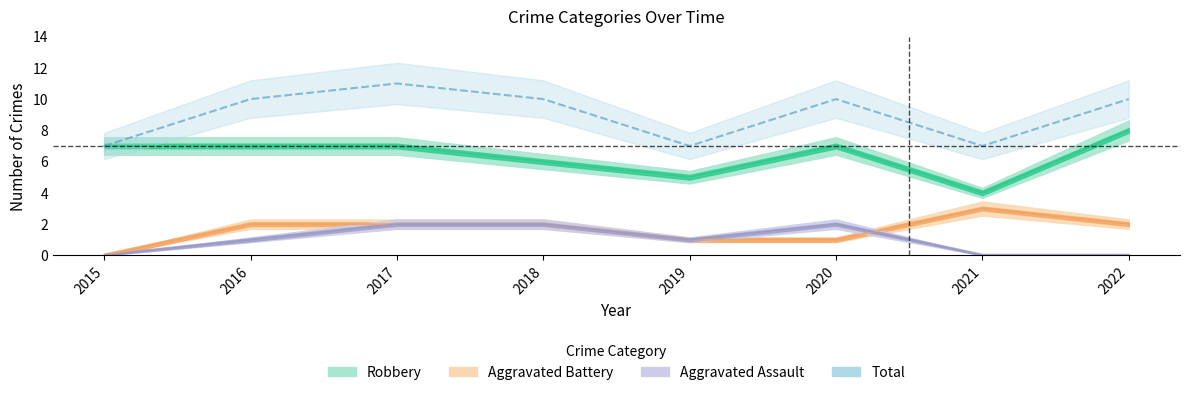

What is the sum of the Robbery values at 2019 and 2021?

9